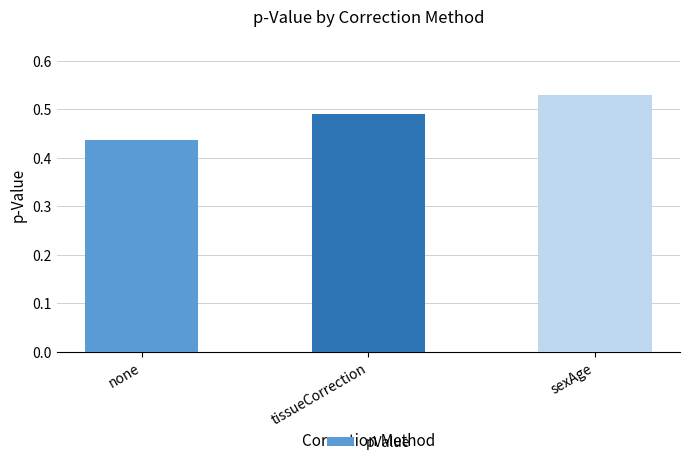

Count the number of categories in the chart.

3